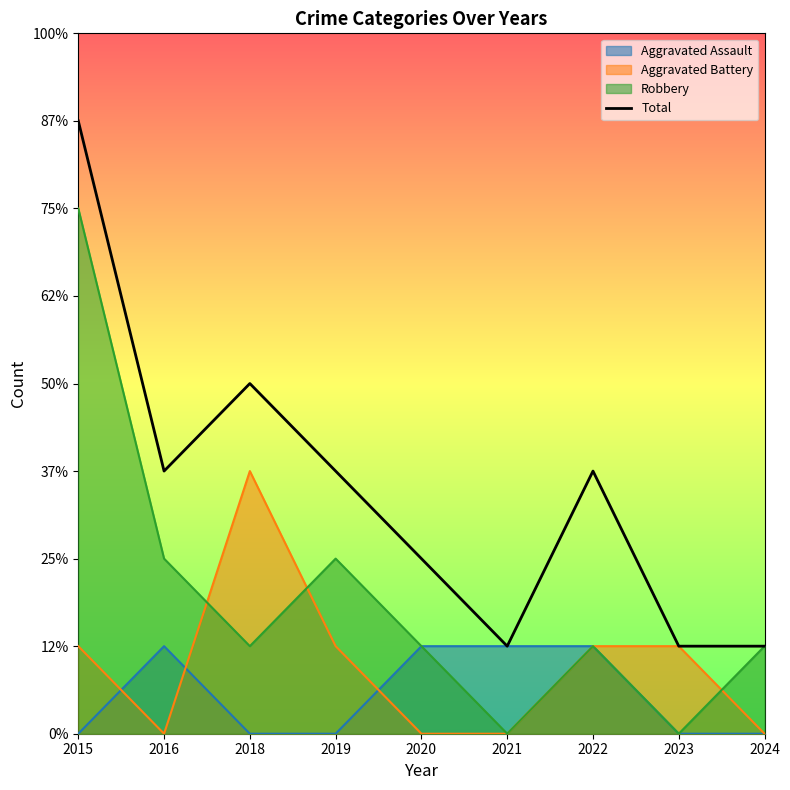

What is the average value?

3